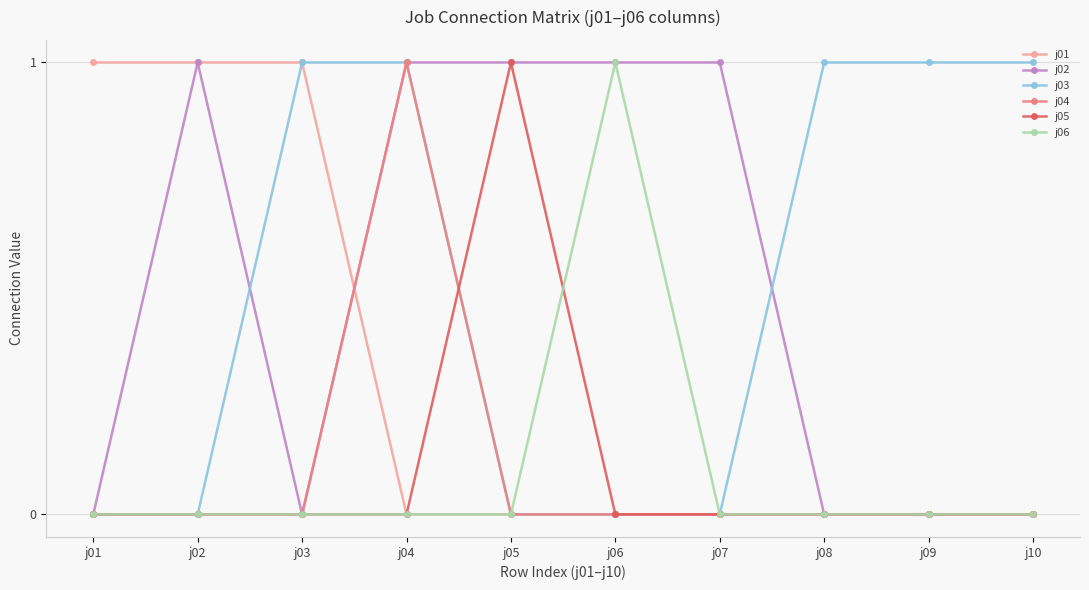

How many categories are shown in the chart?

10